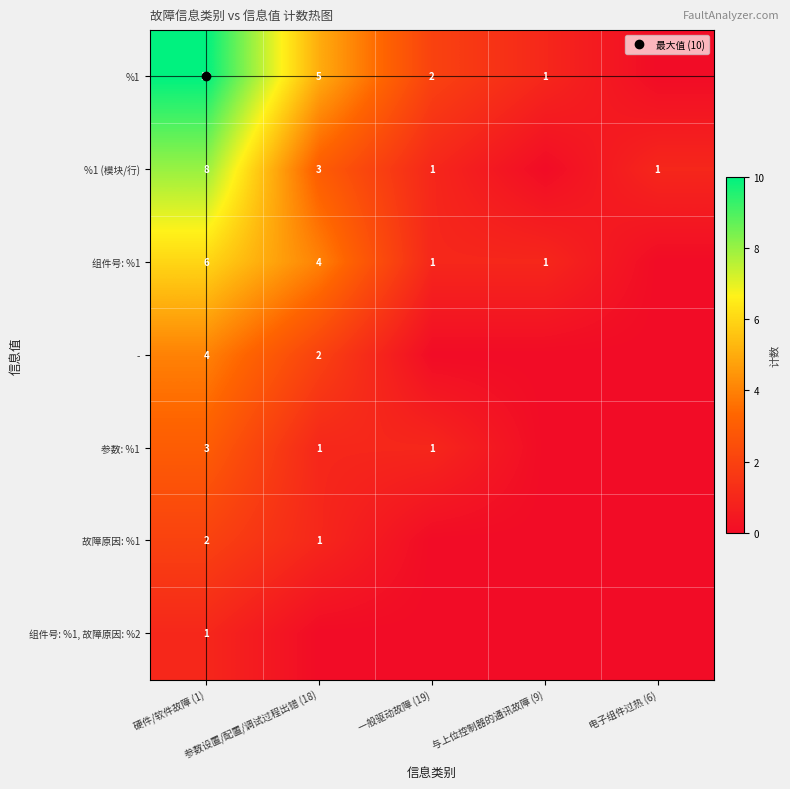

At which label does 参数: %1 reach its minimum?

与上位控制器的通讯故障 (9)